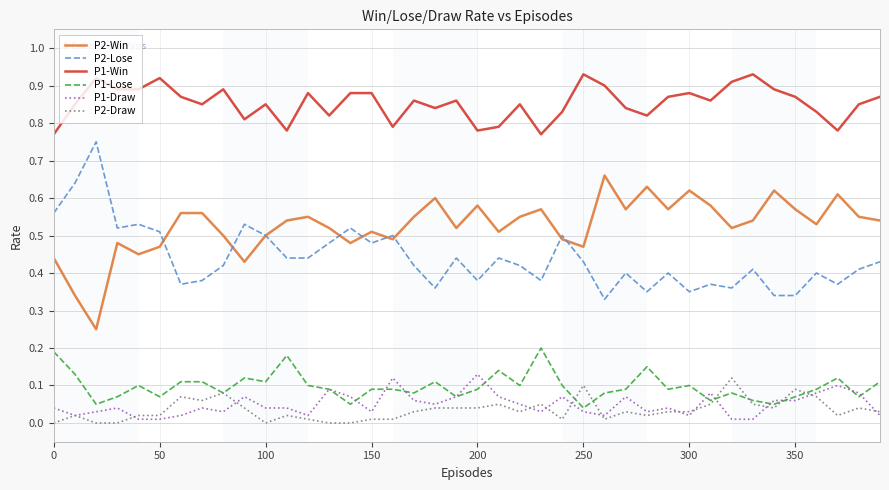

True or false: P1-Draw and P1-Win intersect in this chart.

False